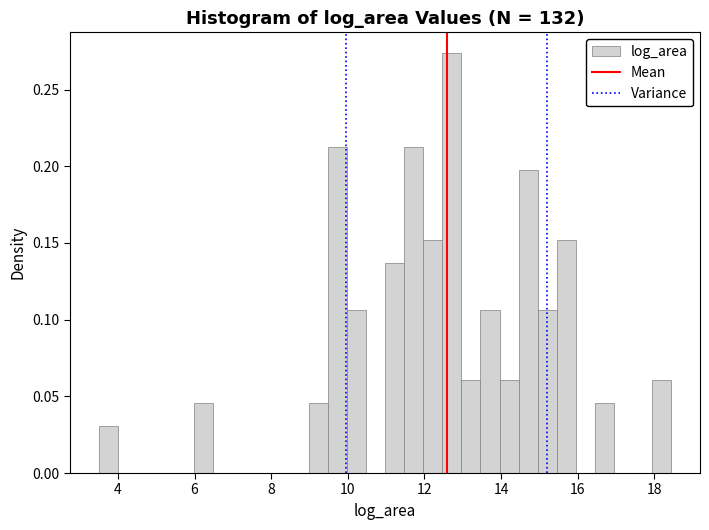

Read against the x-axis, roughly where is the centre of the tallest bar?

12.8